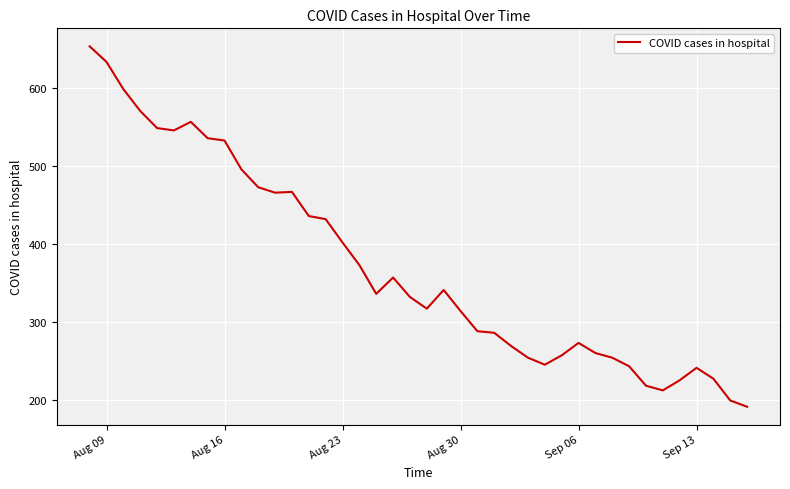

What is the maximum value shown in the chart?

654